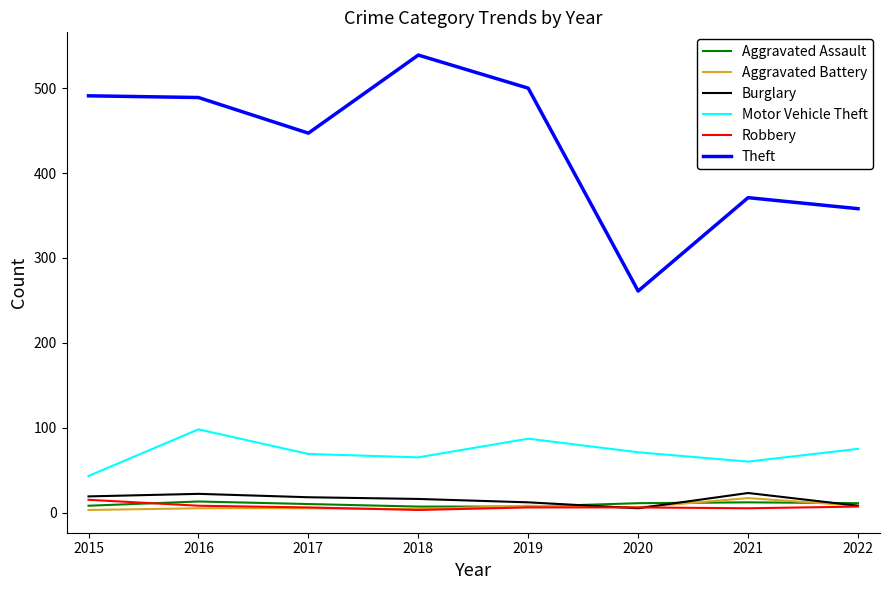

At which category does the chart reach its peak across all series?

2018